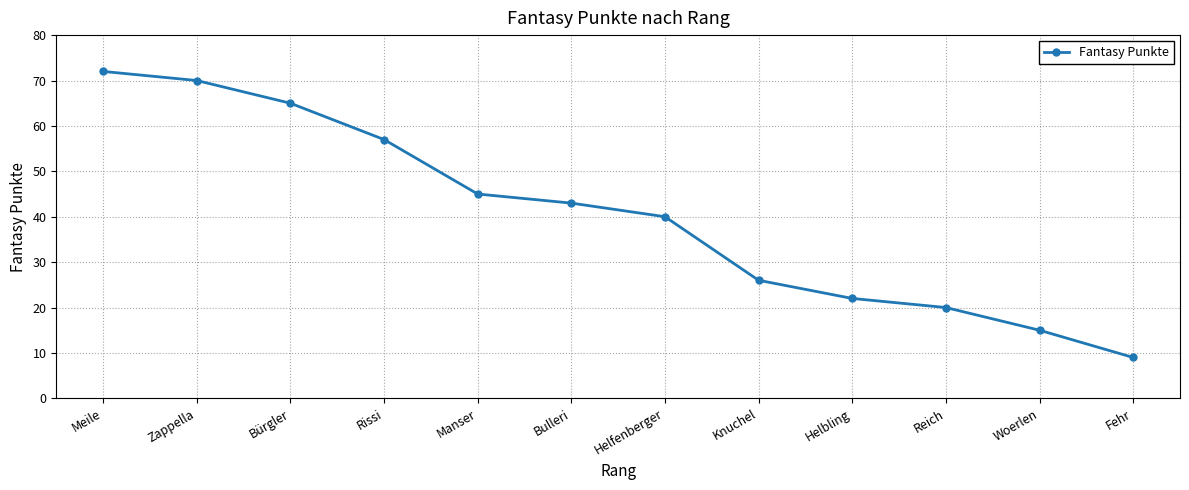

Where is the data nearest to the value 40?

Helfenberger